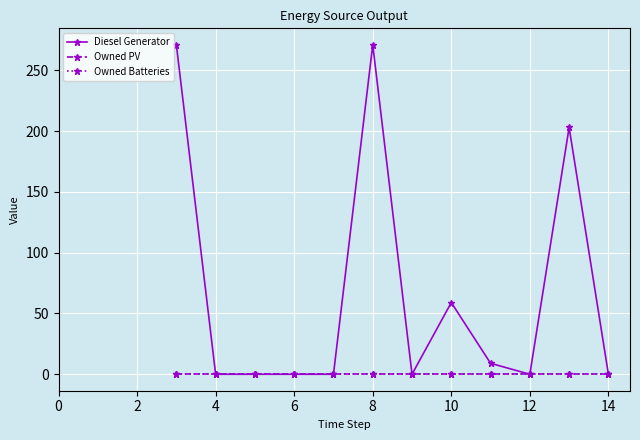

Is this an area chart (filled region under the line)?

No